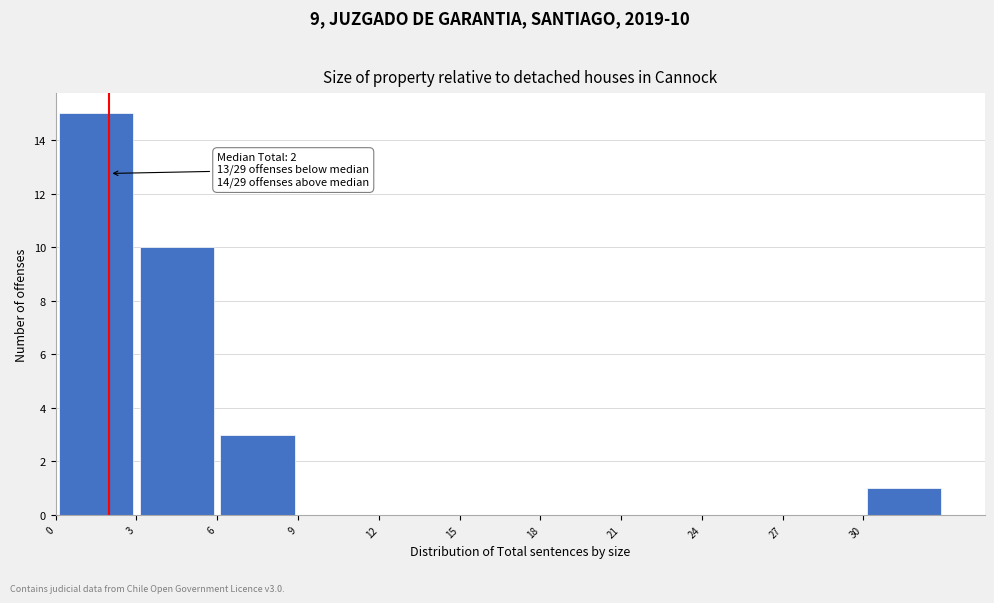

Which range on the x-axis has the tallest bar?

0 to 3